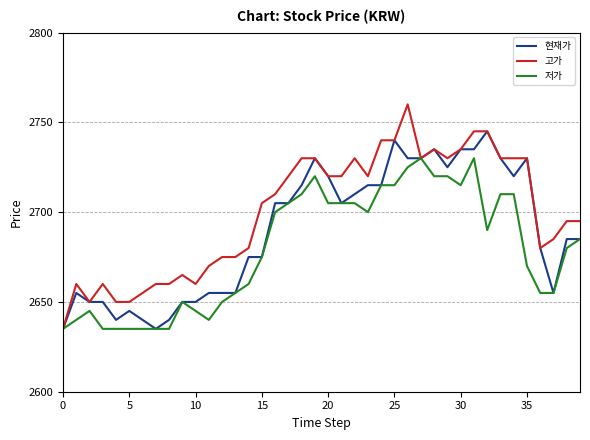

Which series has the largest total across all categories?

고가